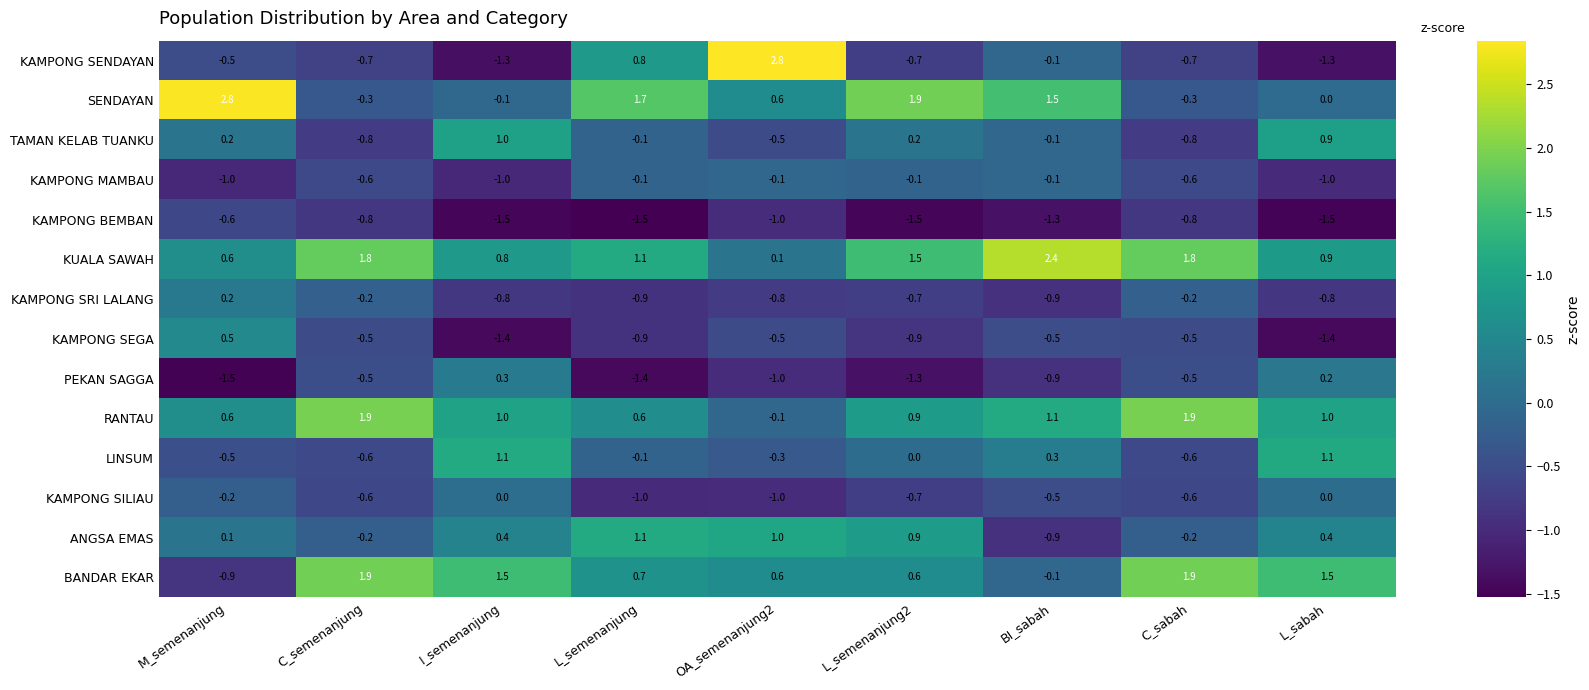

Which series has the largest range (max minus min)?

KAMPONG SENDAYAN